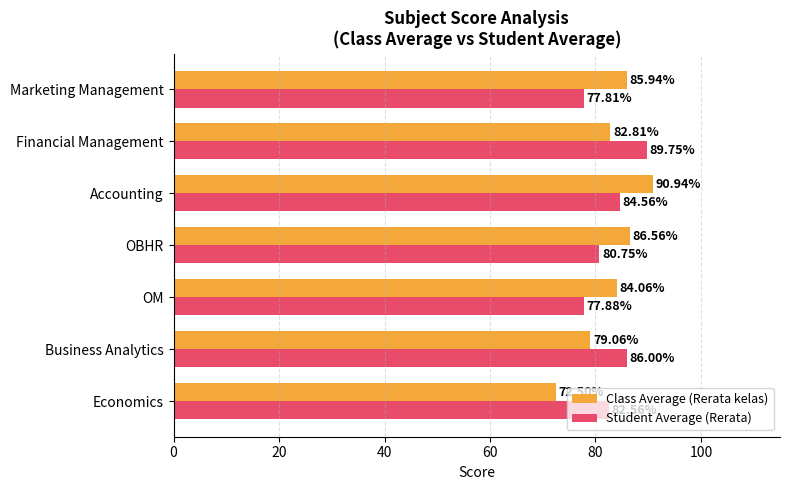

Where is Class Average (Rerata kelas) nearest to the value 81?

Financial Management